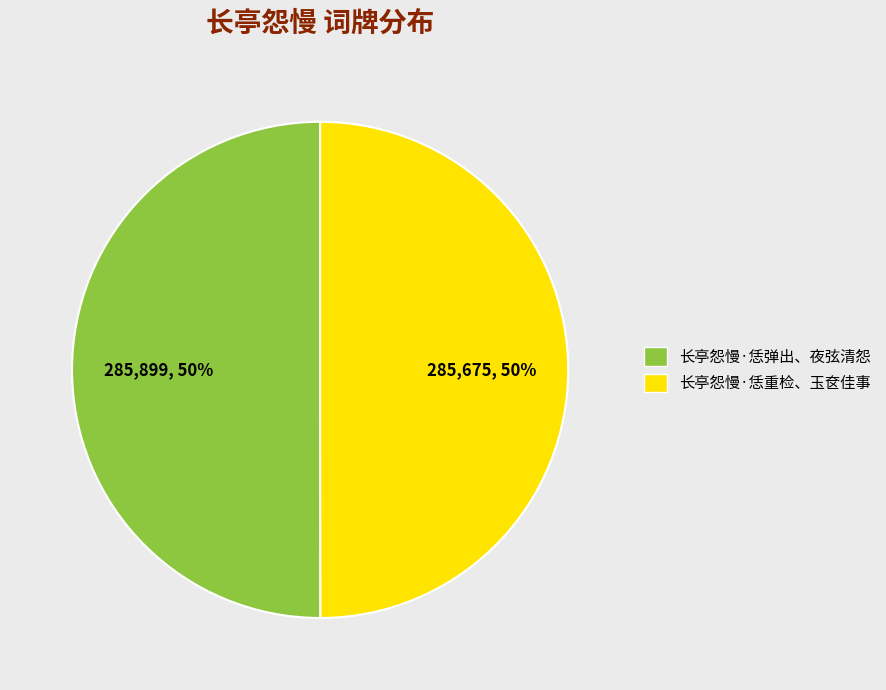

What percentage is the 长亭怨慢·恁弹出、夜弦清怨 slice, to the nearest percent?

50%